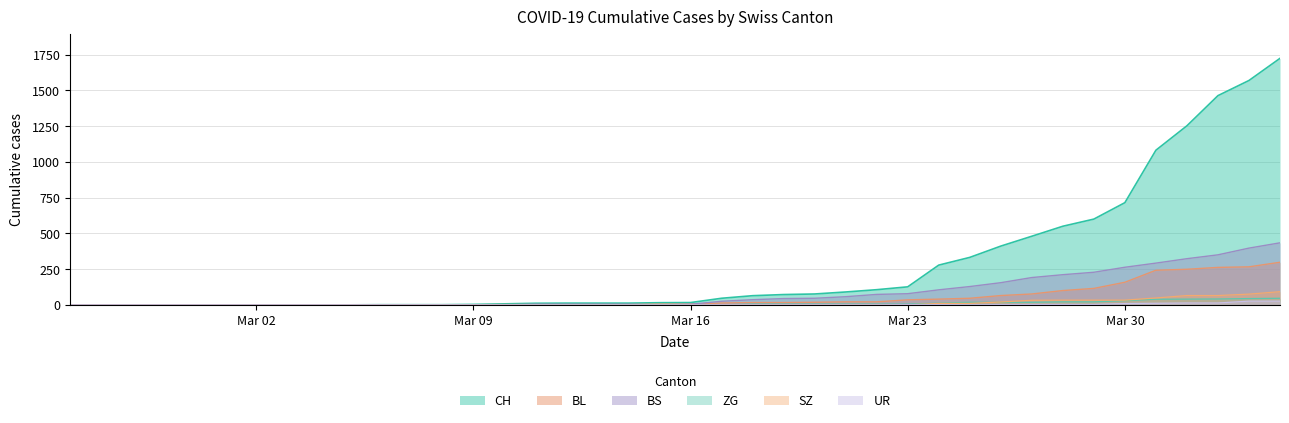

Which series has the widest spread of values?

CH